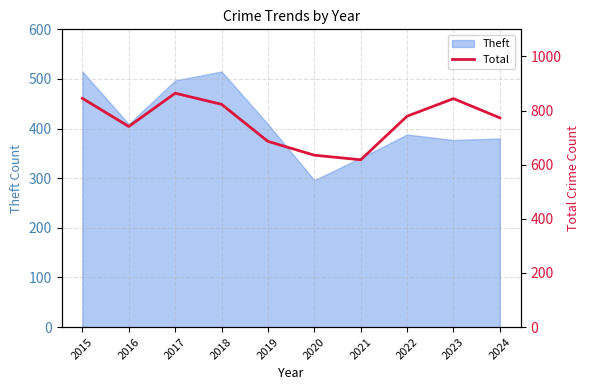

Which category has the lowest value in the Theft series?

2020